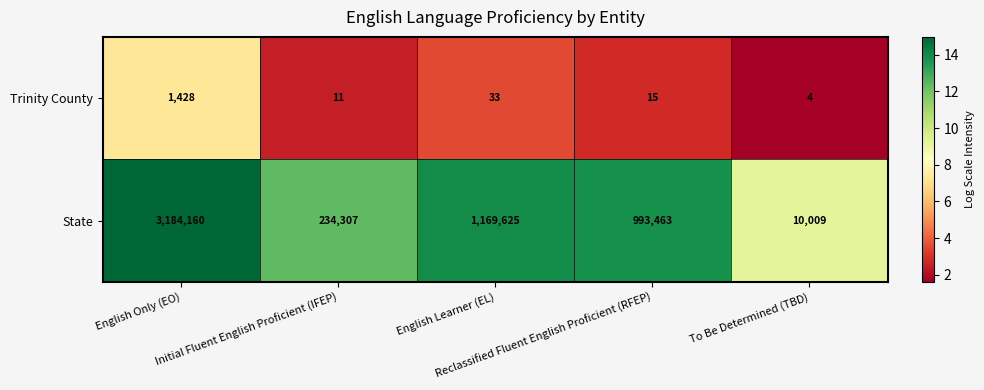

At Reclassified Fluent English Proficient (RFEP), list the series in order from largest to smallest.

State, Trinity County